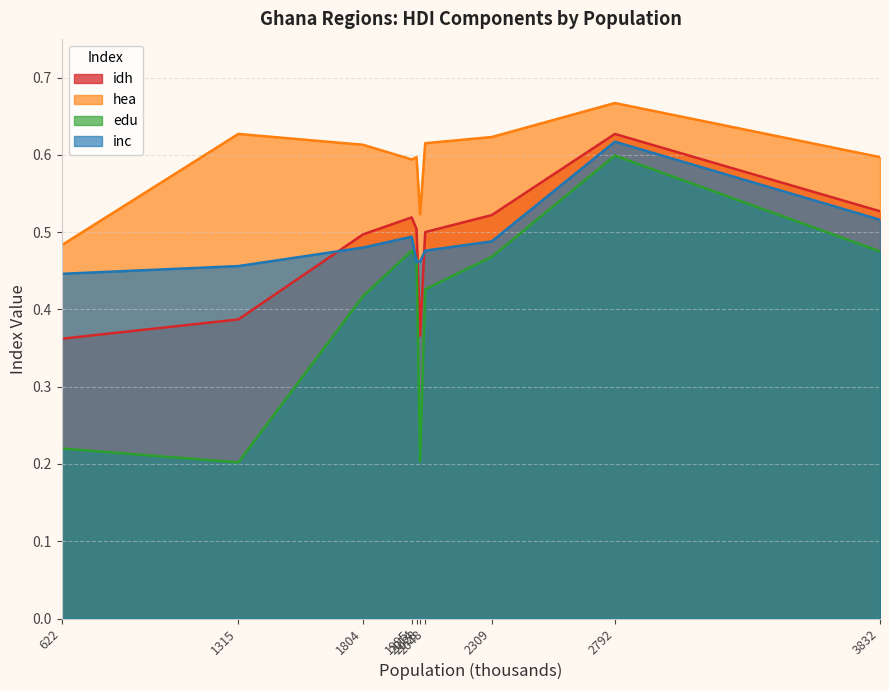

What is the difference between the maximum and minimum values in the edu series?

0.4